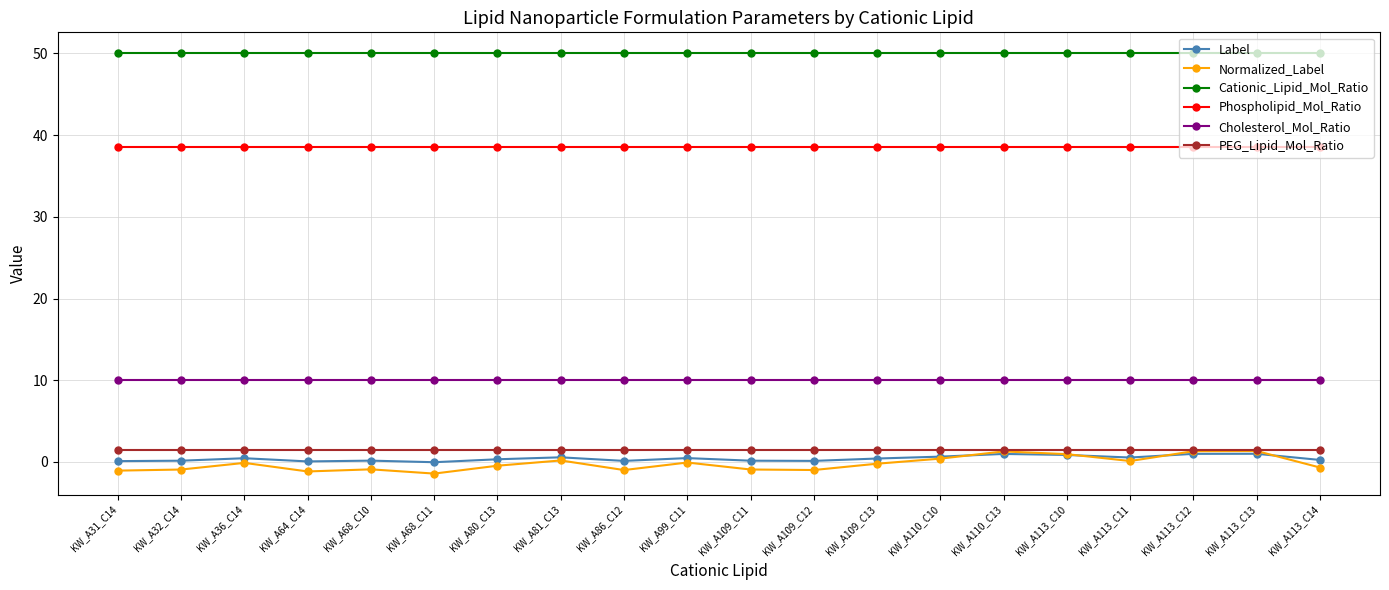

What is the label of the 2nd point from the right?

KW_A113_C13